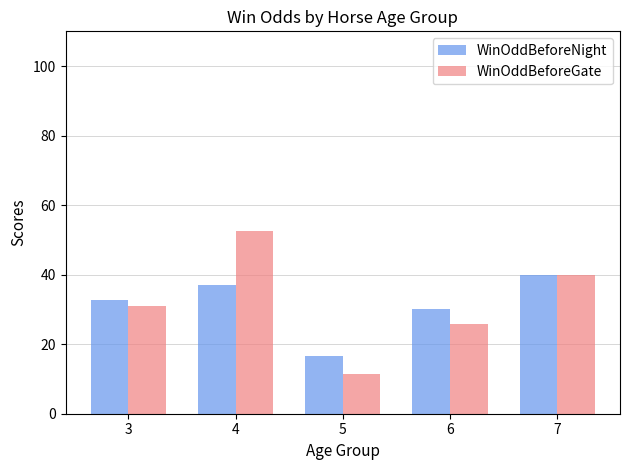

What is the total value across all series at 6?

55.7